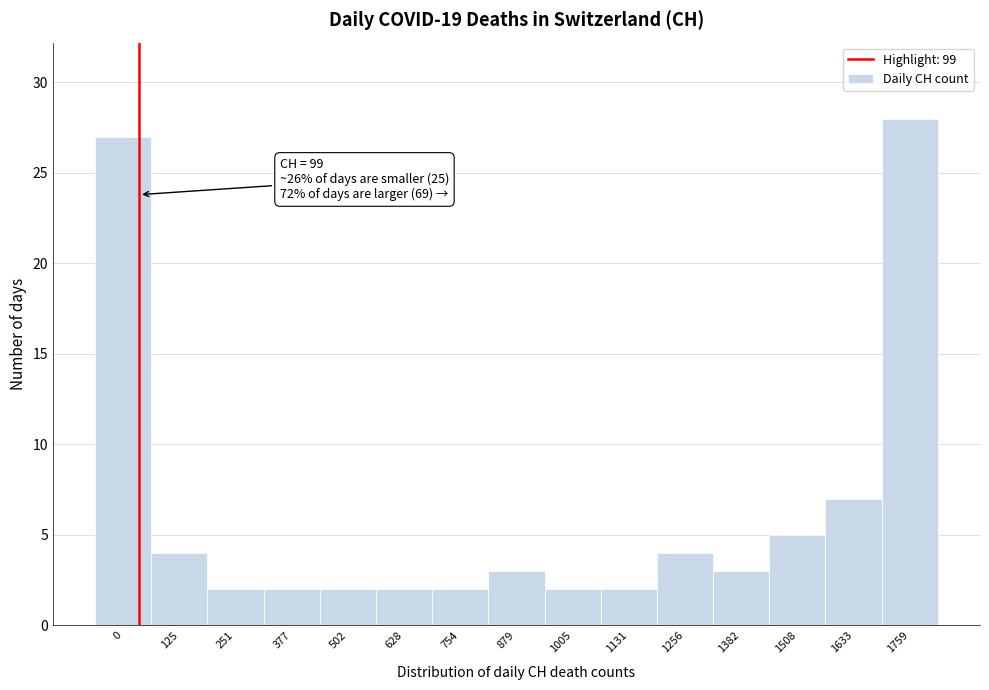

Reading left to right, transcribe all the data shown in this chart.

27	4	2	2	2	2	2	3	2	2	4	3	5	7	28